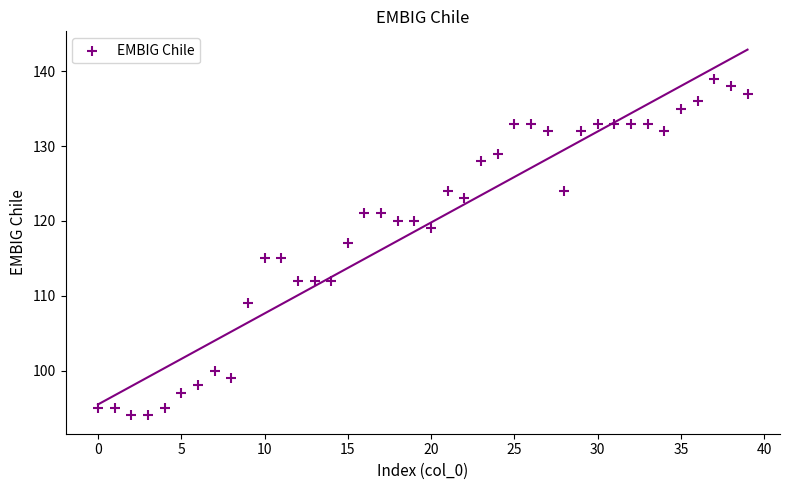

What is the range of Y values (max minus min)?

45